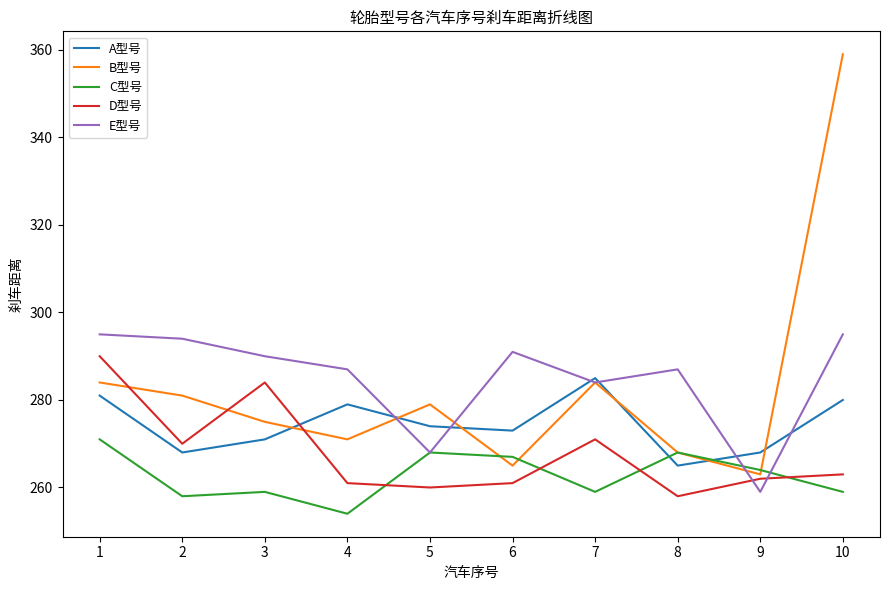

What is the maximum value shown in the chart?

359